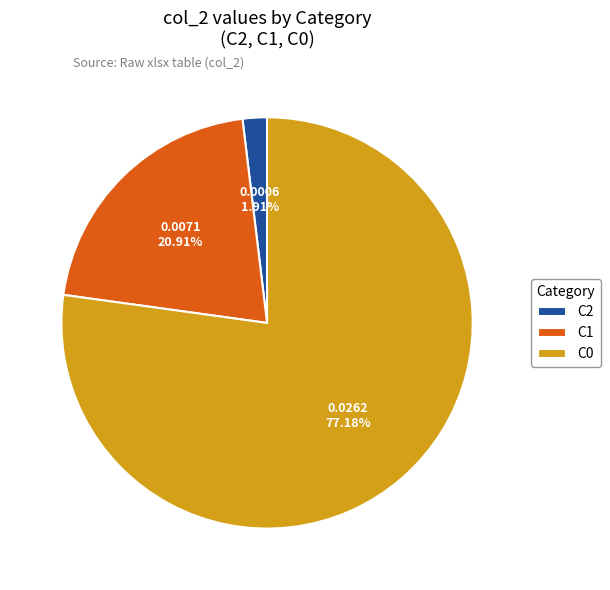

To the nearest percent, what portion does C2 represent?

2%